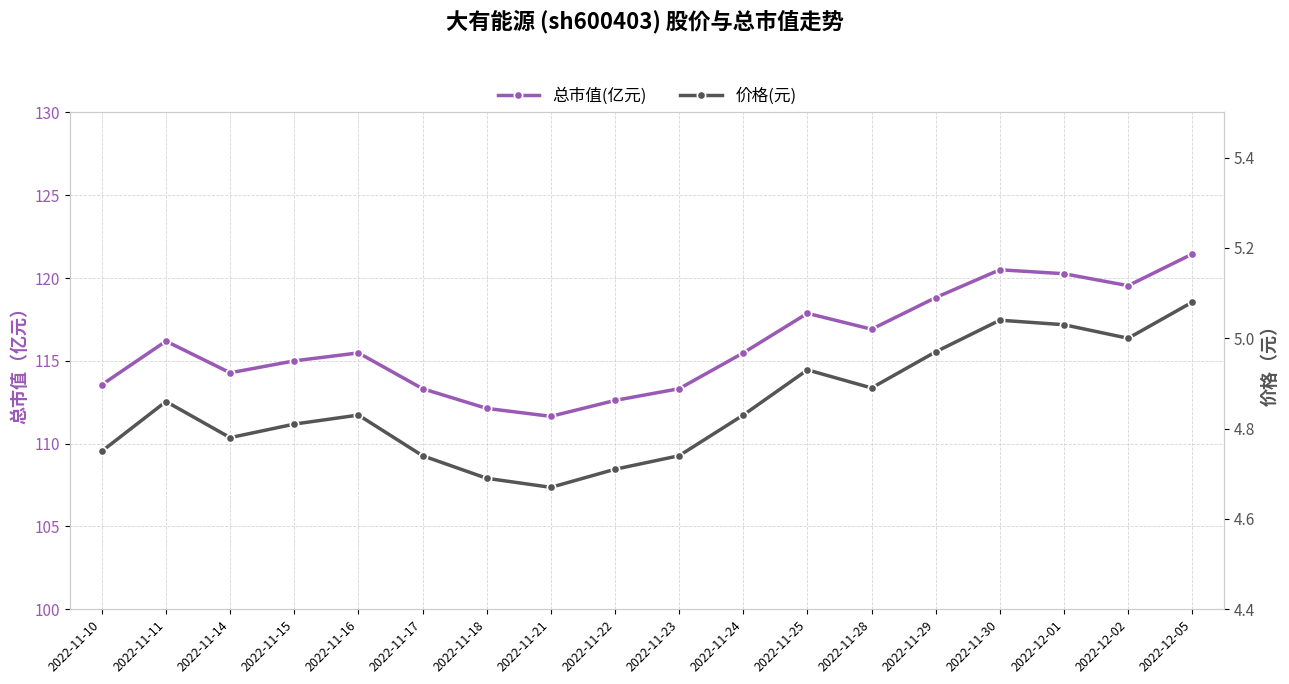

At how many categories does at least one series exceed 68?

18